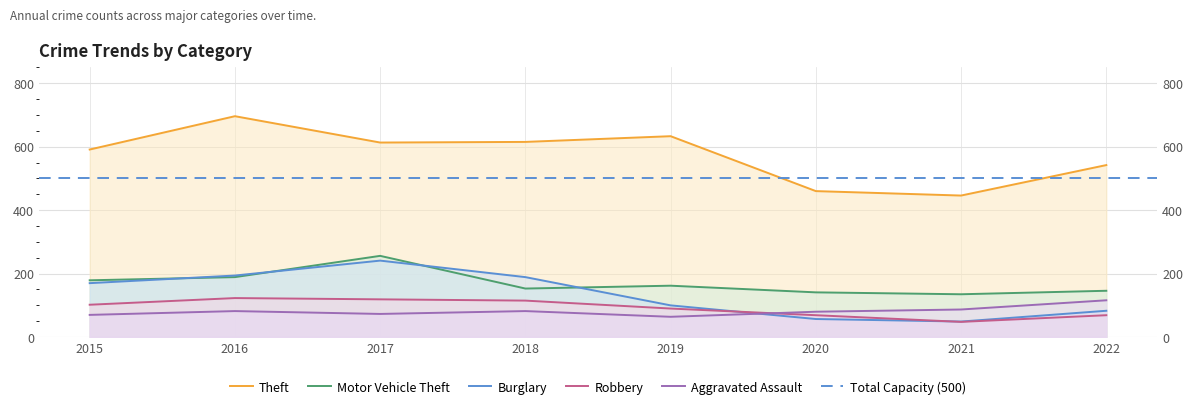

At which label does Theft first exceed 613?

2016